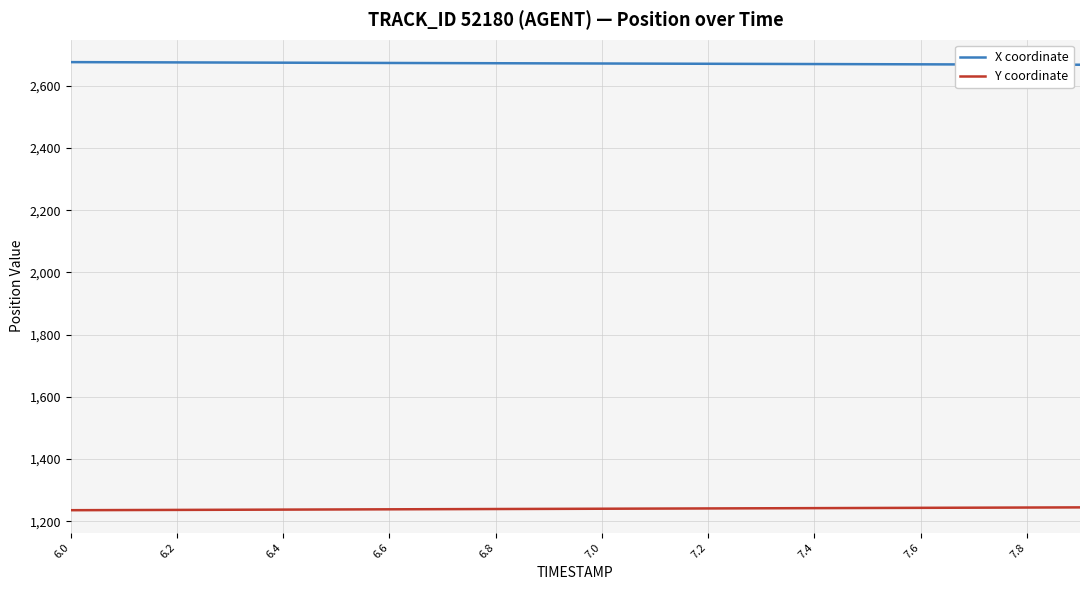

Which series has the largest total across all categories?

X coordinate